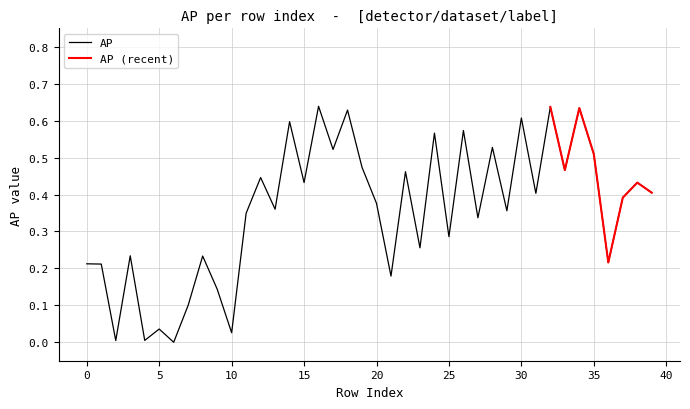

True or false: the data shows 0.7 at 24.

False